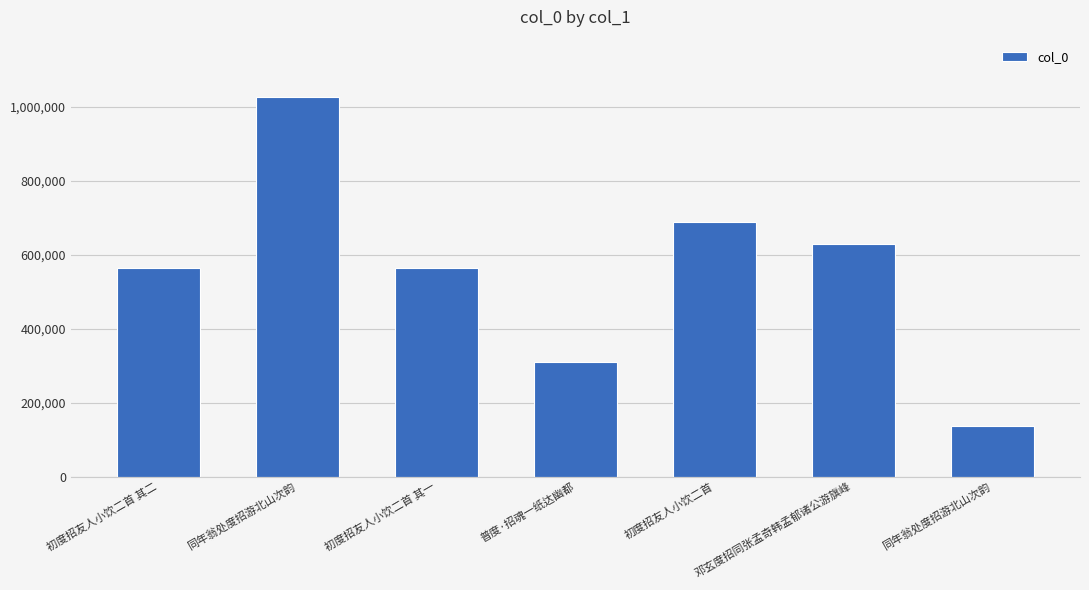

Are the bars horizontal?

No